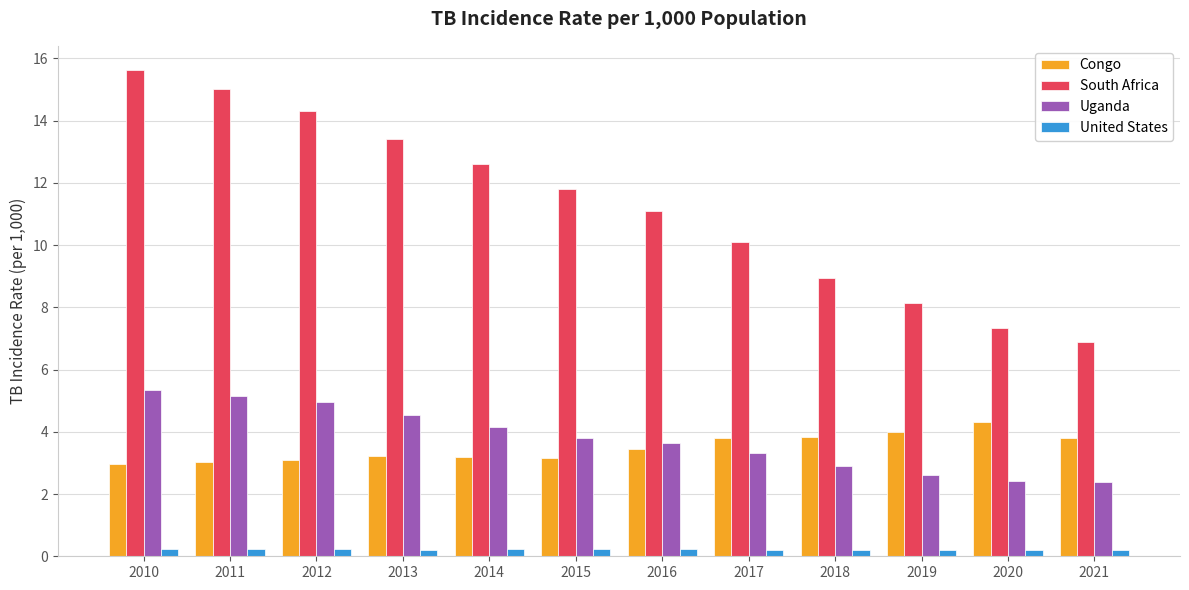

What is the difference between the maximum and minimum values in the South Africa series?

8.7